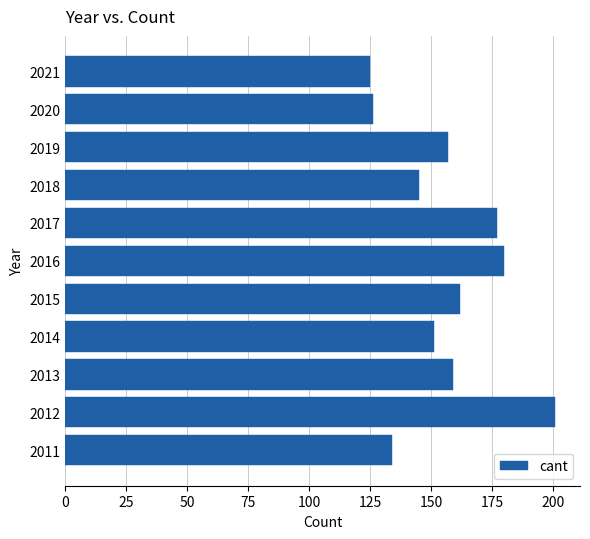

Between 2018 and 2020, which is larger?

2018